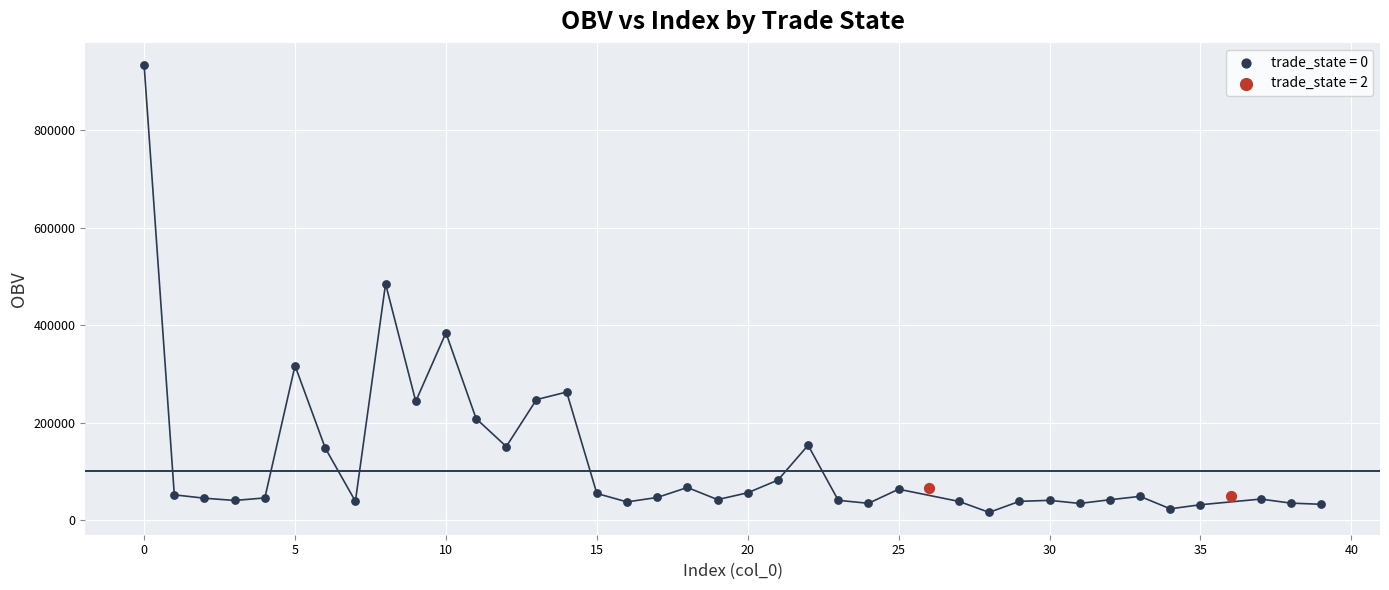

What are all the series names shown in the legend?

trade_state = 0, trade_state = 2